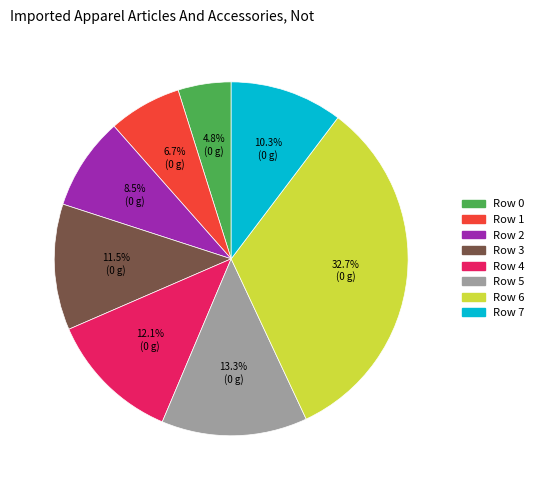

Combined, what portion of the pie is Row 3 and Row 5?

24.8%